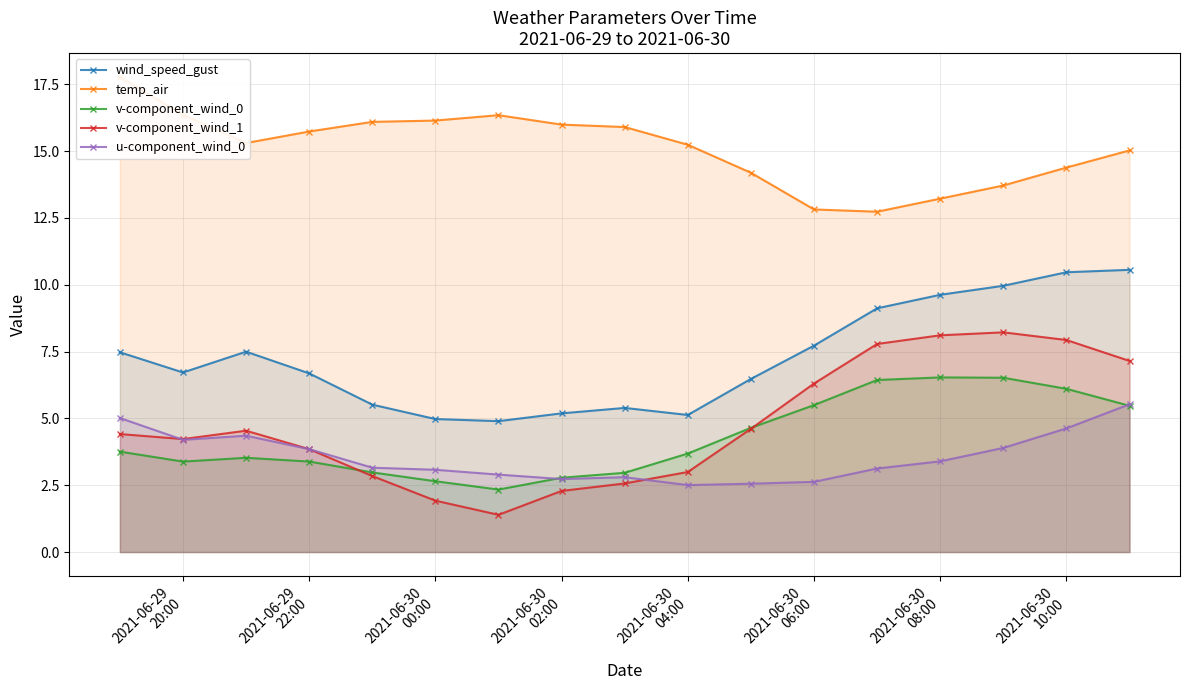

True or false: u-component_wind_0 and wind_speed_gust intersect in this chart.

False